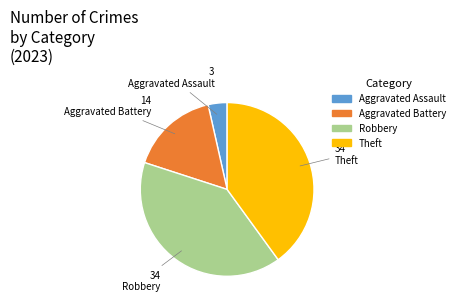

How many slices are in this pie chart?

4